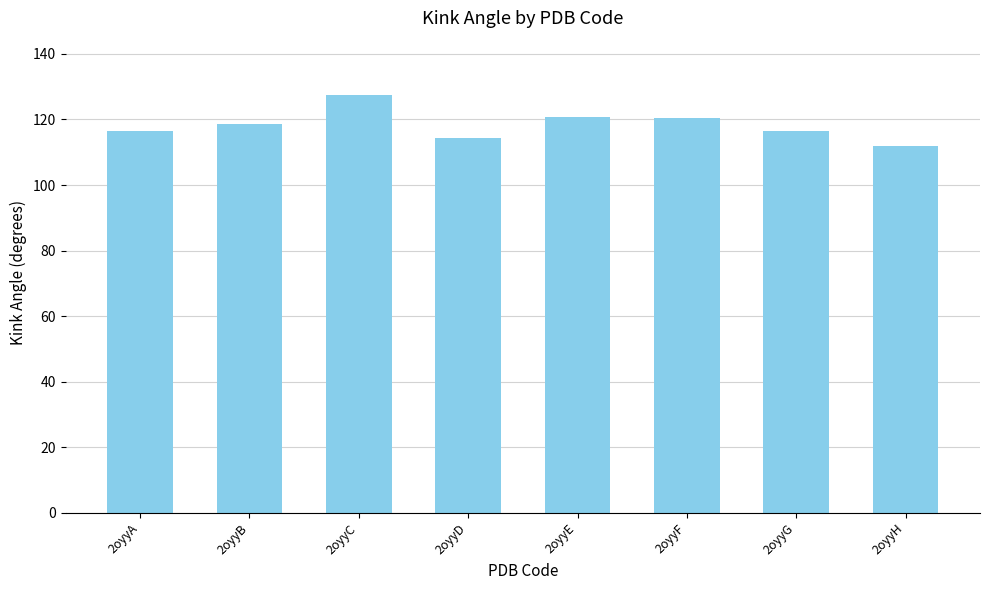

What is the value of the 1st bar from the left?

116.4